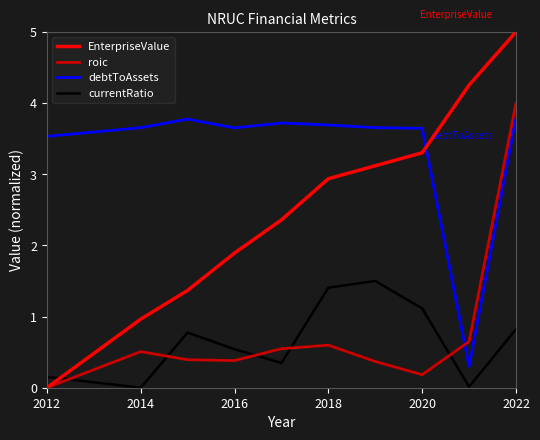

What is the highest value of the debtToAssets series?

3.8